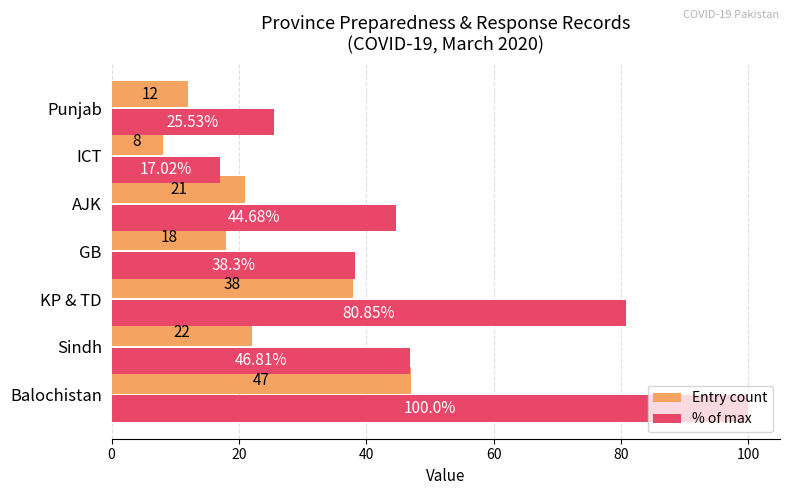

Which series has the largest range (max minus min)?

% of max